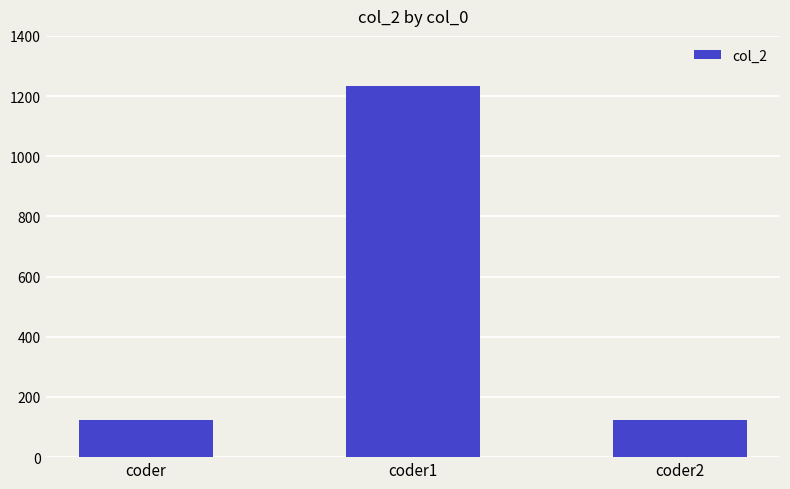

What is the label of the 2nd bar from the right?

coder1